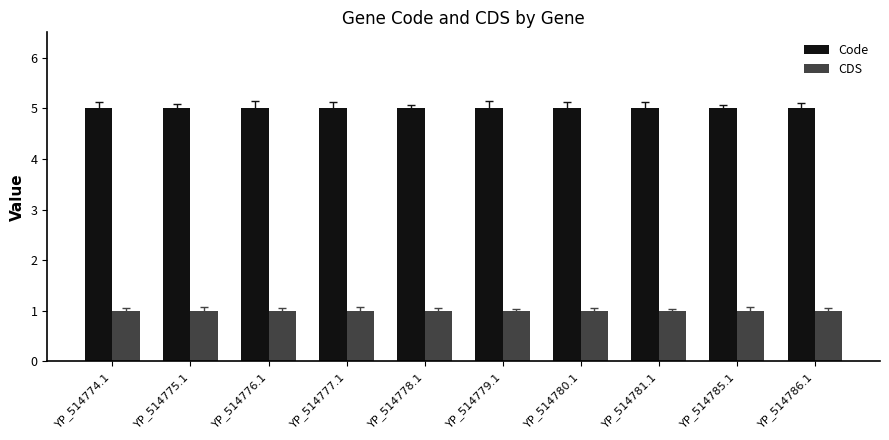

Rank the series by their maximum value, from lowest to highest.

CDS, Code